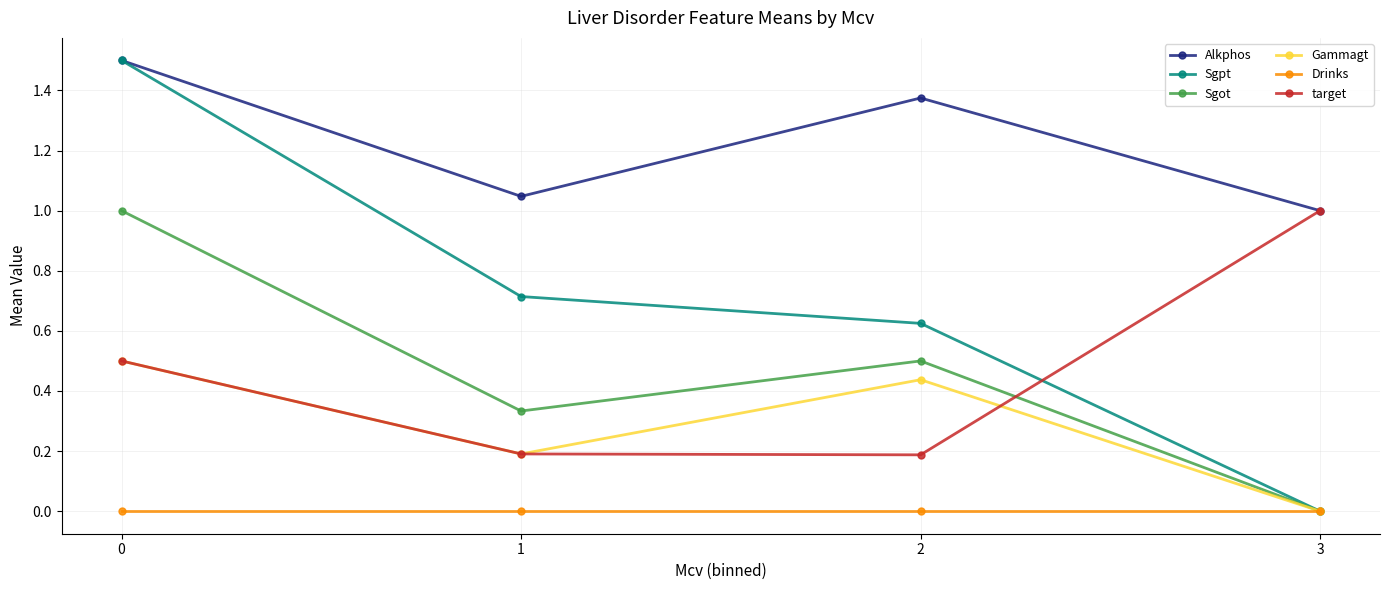

At which label does Gammagt reach its minimum?

3